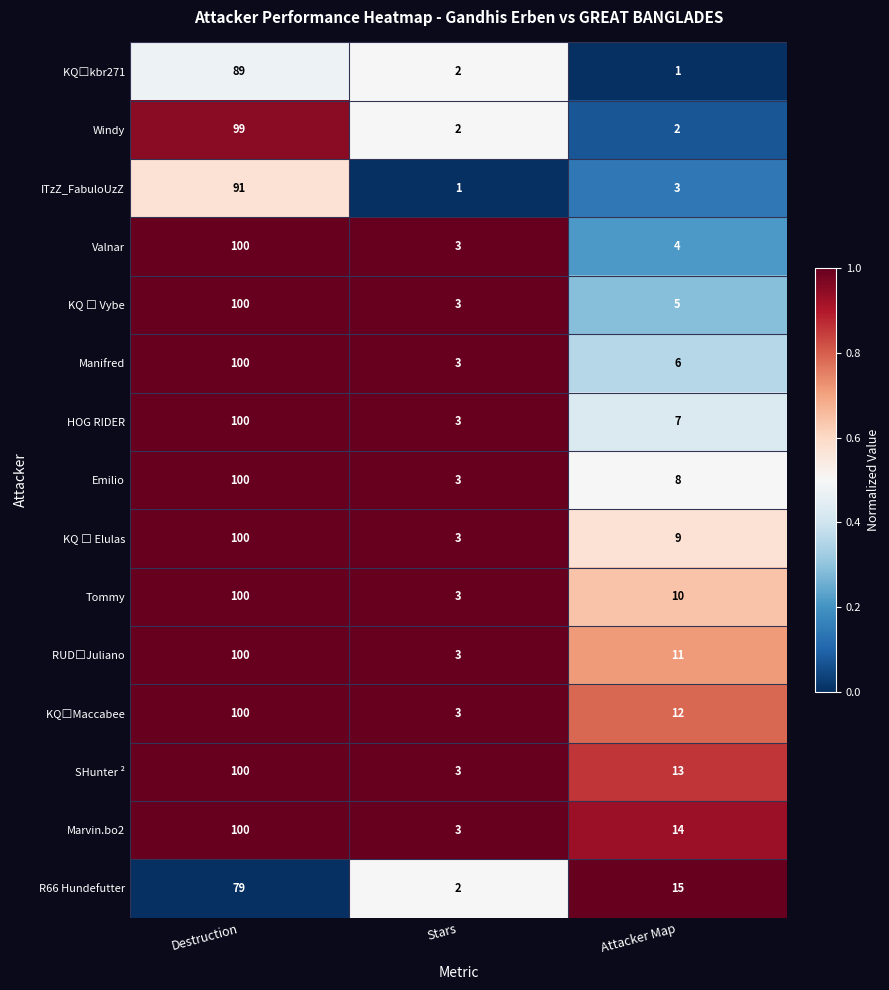

Rank the categories by SHunter ² value from lowest to highest.

Stars, Attacker Map, Destruction